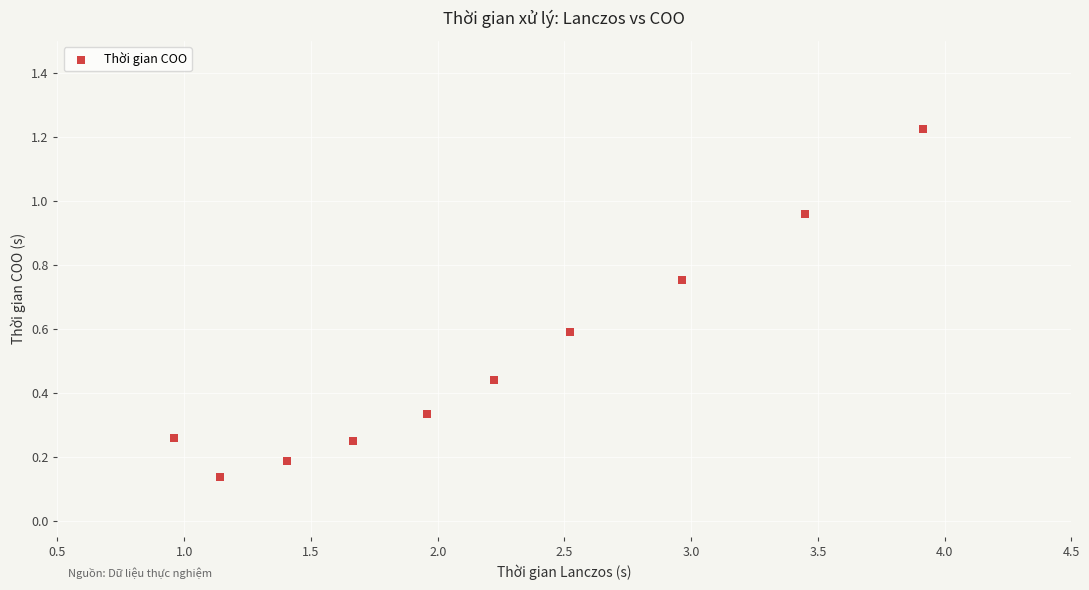

What is the range of X values (max minus min)?

3.0